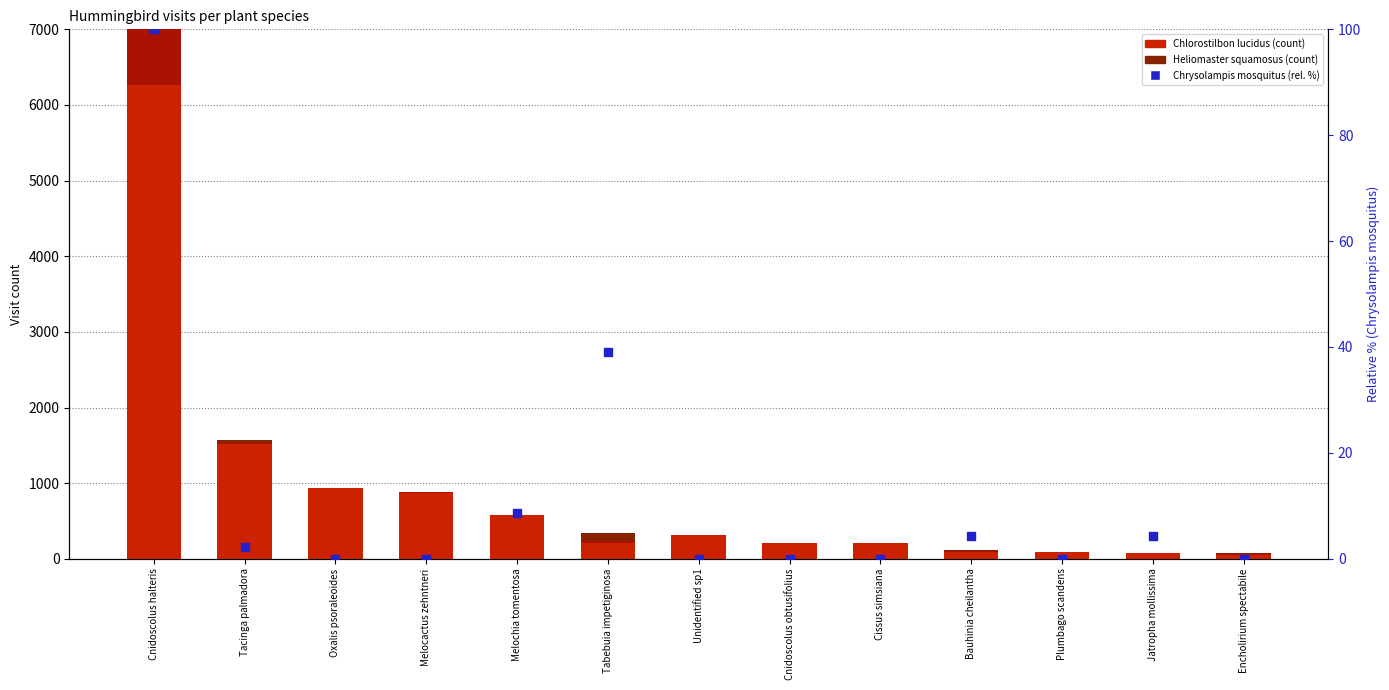

Is the value of Chrysolampis mosquitus (rel.%) at Melocactus zehntneri greater than the value of Chlorostilbon lucidus at Cnidoscolus obtusifolius?

No